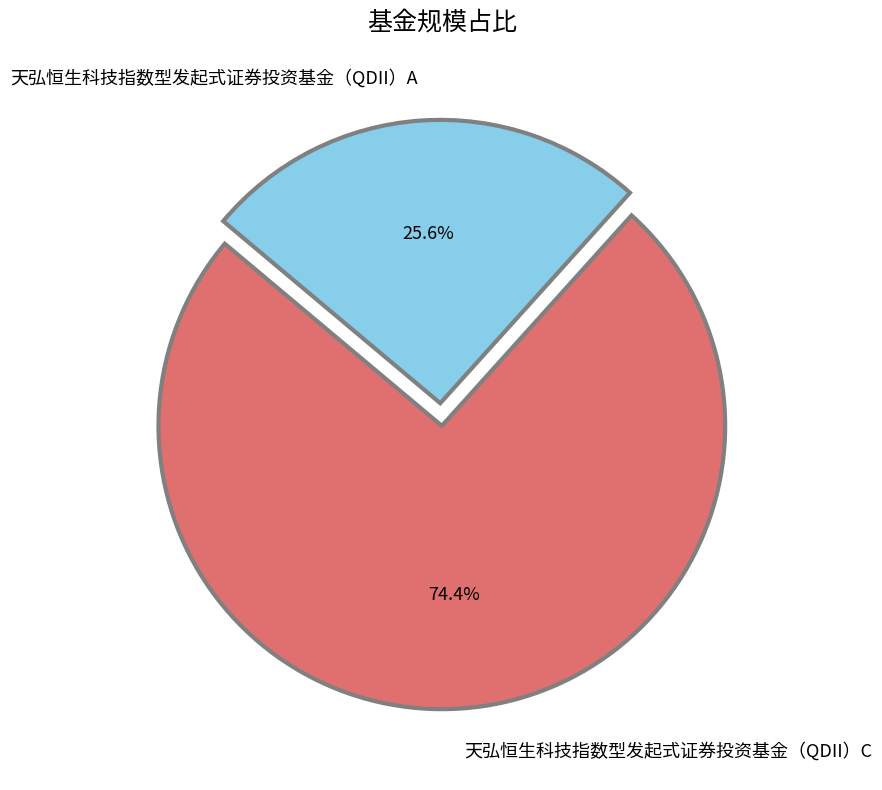

The 天弘恒生科技指数型发起式证券投资基金（QDII）A slice represents 16% of the pie. True or false?

False